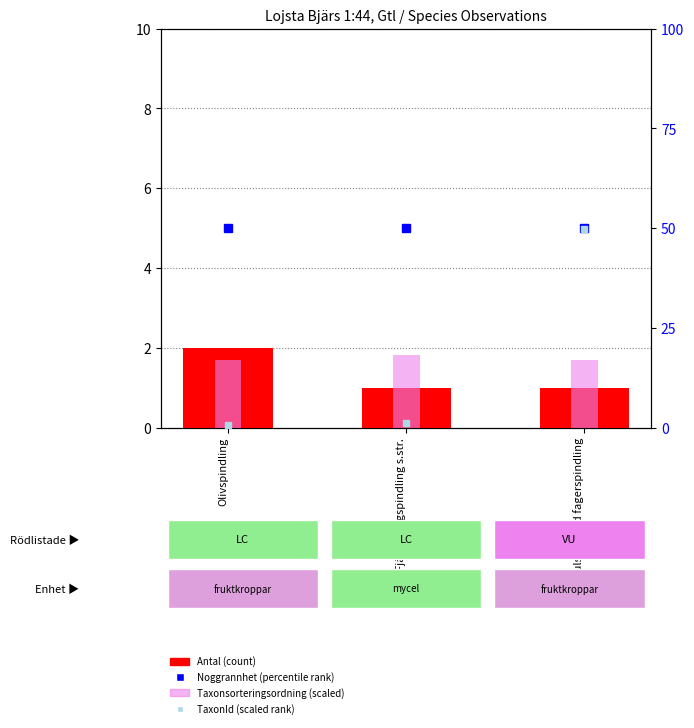

Which series changed the most between Fjällig taggspindling s.str. and Gulsträngad fagerspindling?

TaxonId (scaled rank)